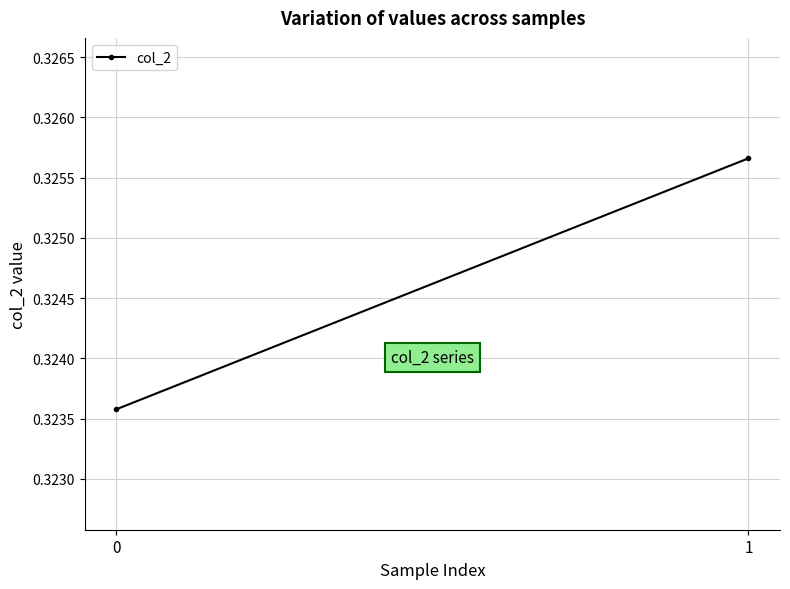

How many values are between 0 and 1?

2